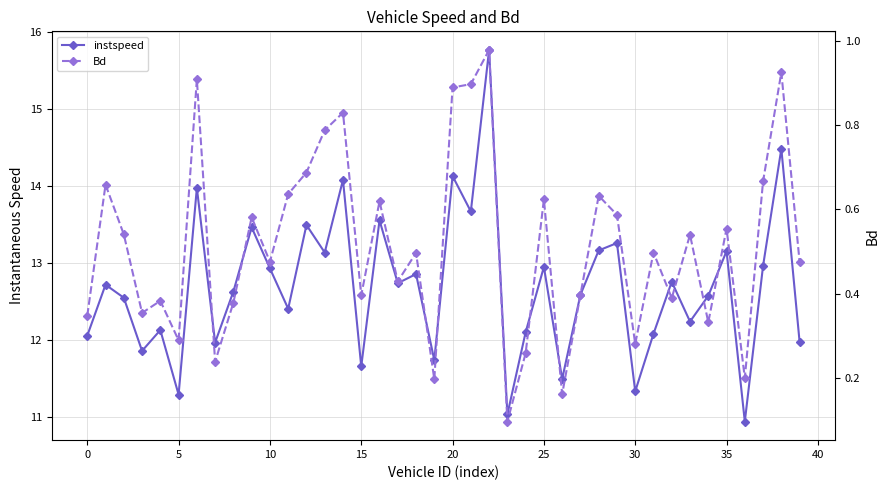

What is the sum of the Bd values at 10 and 40?

0.9